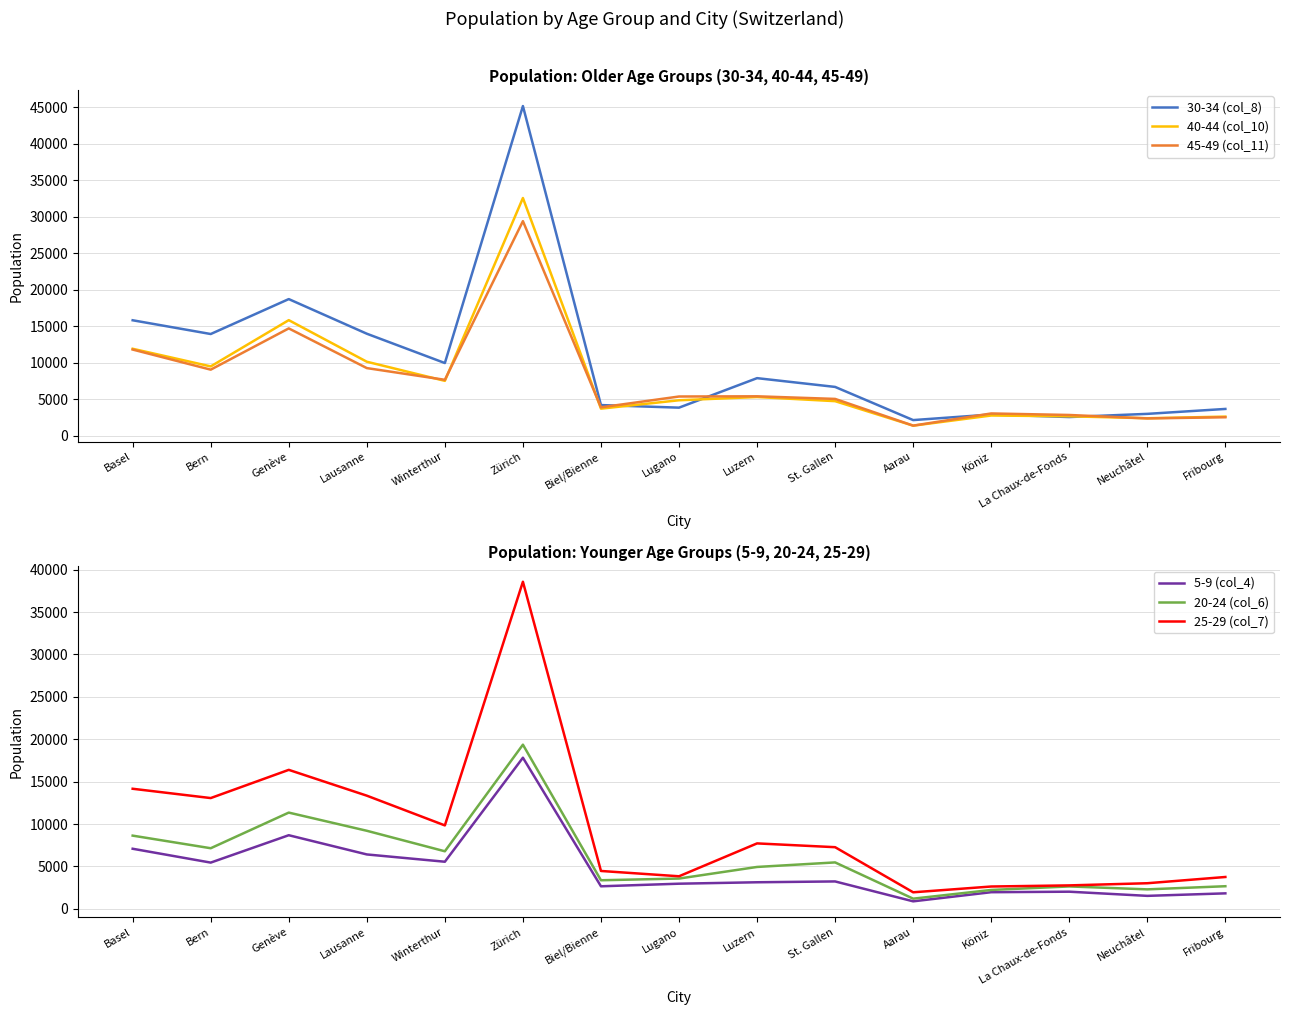

Which category has the highest value across all series?

Zürich